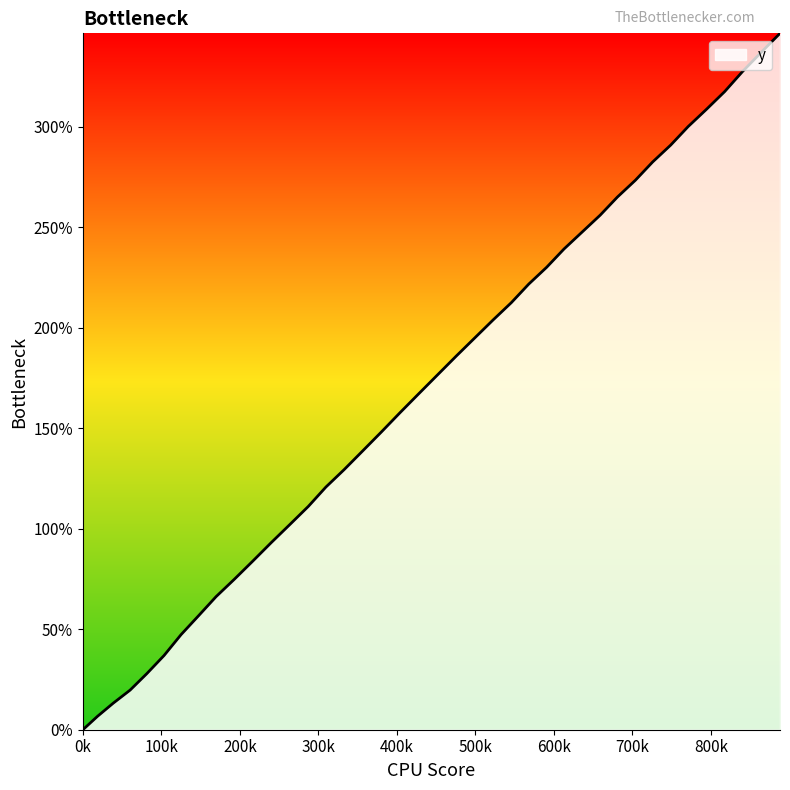

What is the maximum value shown in the chart?

346.5